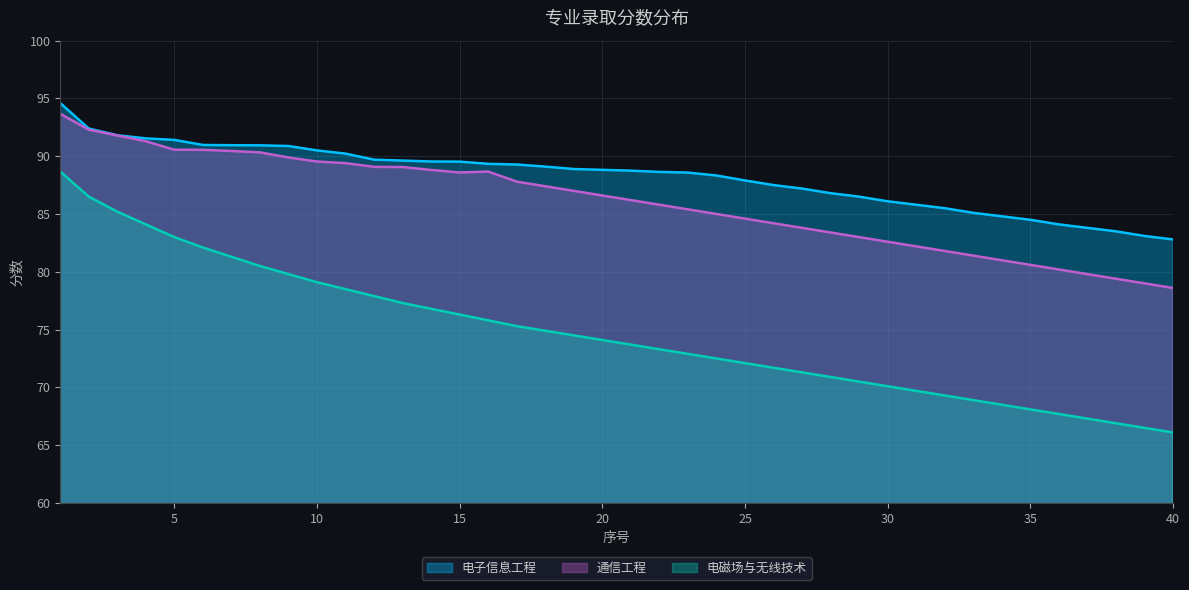

True or false: 电子信息工程 and 通信工程 cross at least once.

False